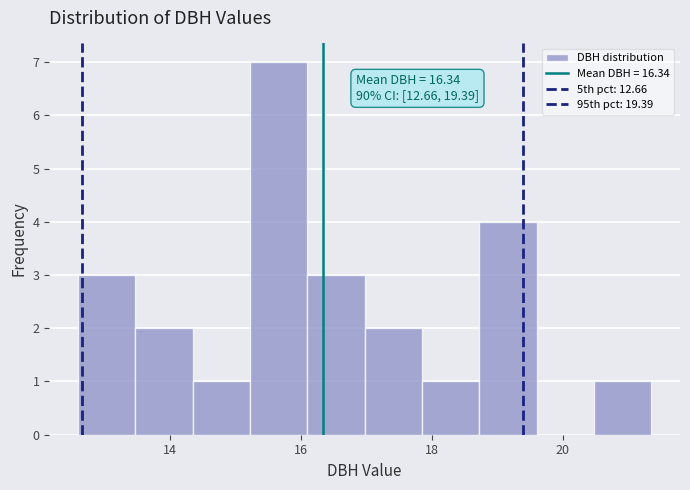

Which range on the x-axis has the tallest bar?

15.2 to 16.2